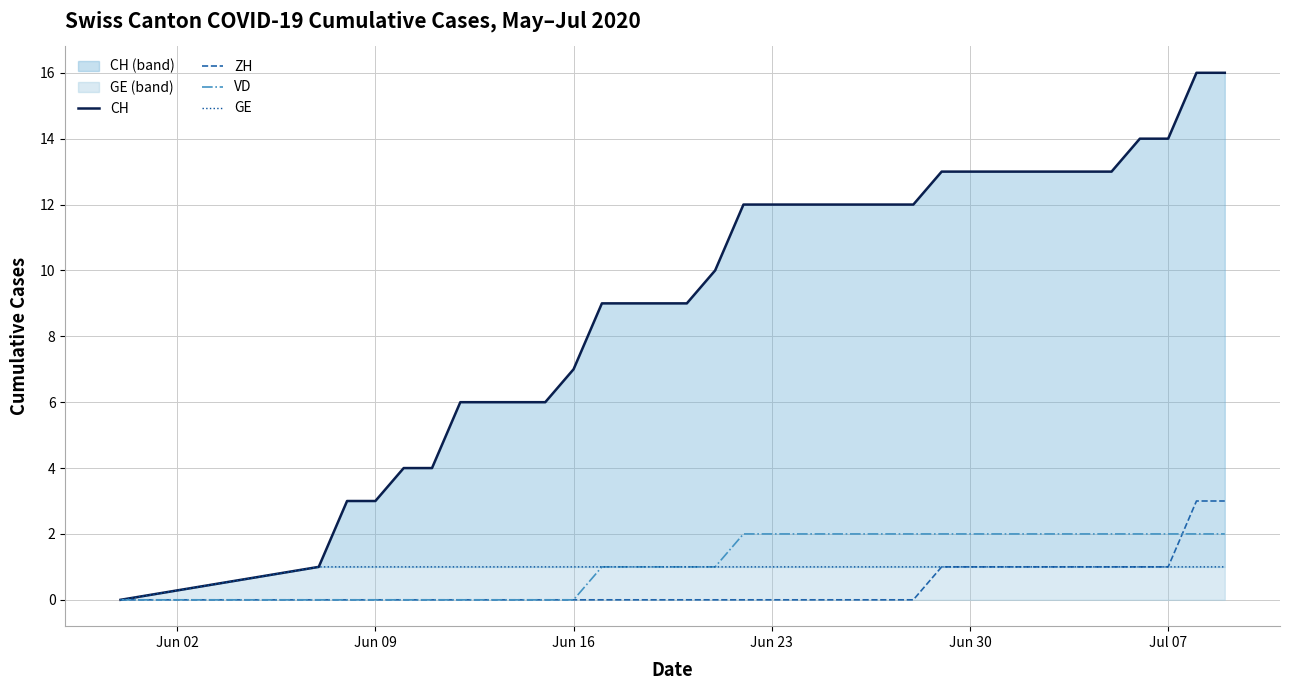

What is the highest value of the ZH series?

3